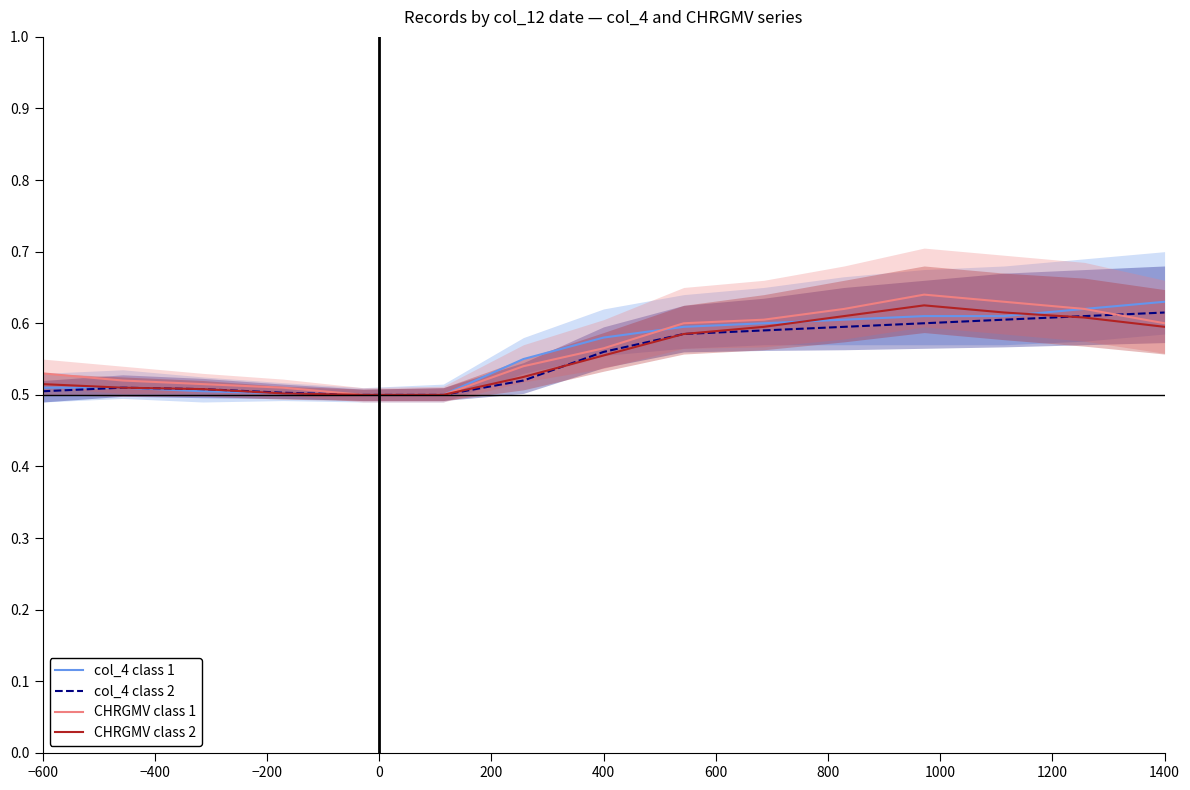

What is the sum of all CHRGMV class 1 values?

8.5